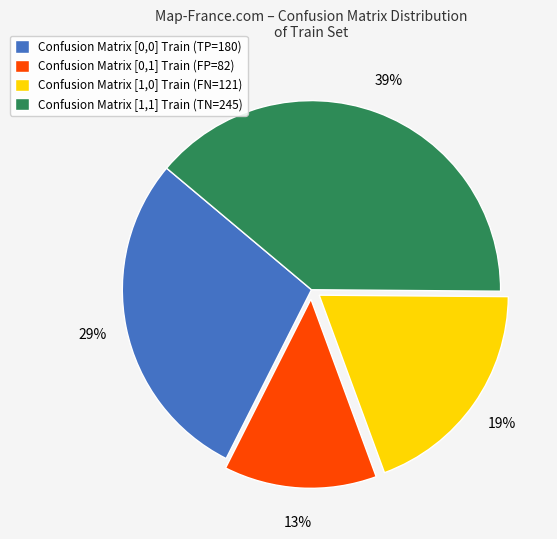

To the nearest percent, what is the combined percentage of Confusion Matrix [1,0] Train and Confusion Matrix [1,1] Train?

58%